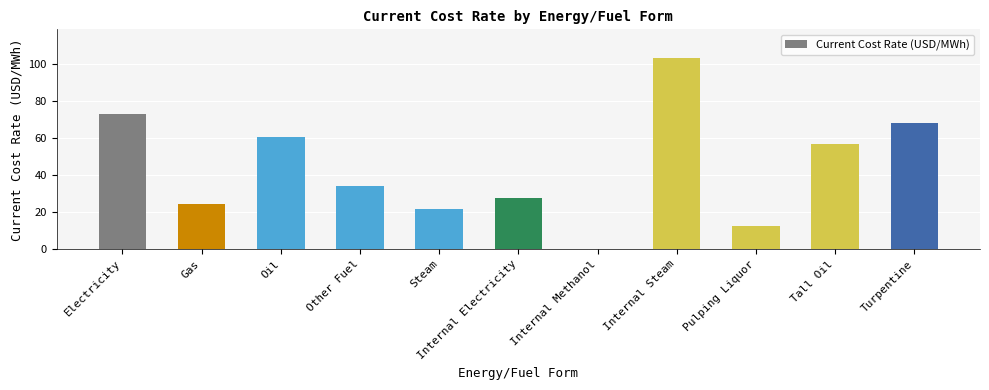

The value at Tall Oil is 88.1. True or false?

False